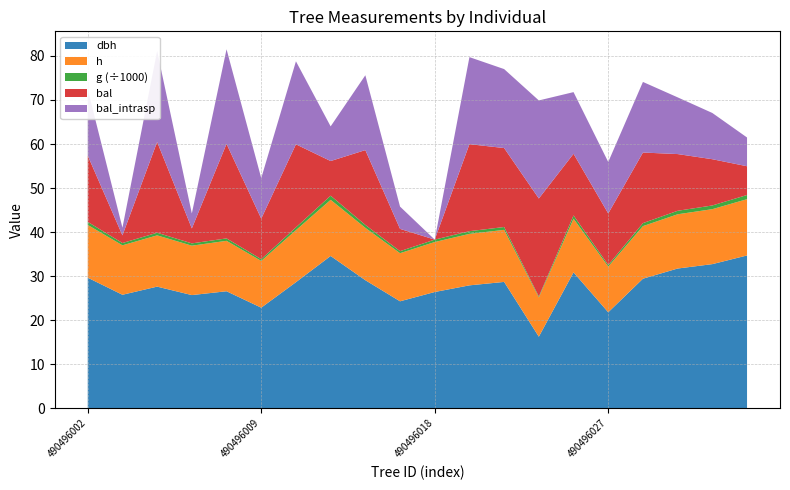

Reading right to left, what are all the values shown in this chart?

dbh: 34.7	32.7	31.7	29.4	21.8	30.9	16.2	28.7	27.9	26.4	24.3	29.1	34.6	28.6	22.8	26.6	25.7	27.6	25.8	29.6
h: 12.8	12.5	12.3	11.9	10.4	12.2	8.9	11.8	11.7	11.3	10.9	11.9	12.8	11.8	10.6	11.4	11.2	11.6	11.2	12.0
g: 945.6	841.2	790.9	679.9	373.1	747.8	207.3	646.6	611.6	547.6	463.3	664.4	938.9	643.7	409.7	554.4	518.8	599.3	521.8	690.5
bal: 6.5	10.5	12.9	16.0	11.7	14.0	22.3	17.9	19.8	0.0	5.1	17.0	7.9	18.9	9.2	21.5	3.4	20.6	1.7	15.1
bal_intrasp: 6.5	10.5	12.9	16.0	11.7	14.0	22.3	17.9	19.8	0.0	5.1	17.0	7.9	18.9	9.2	21.5	3.4	20.6	1.7	15.1